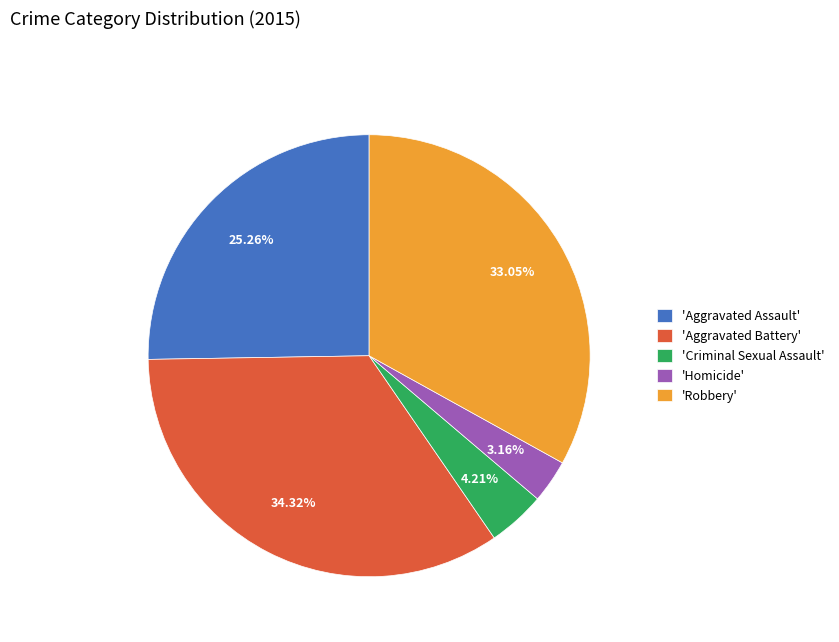

How many slices are in this pie chart?

5